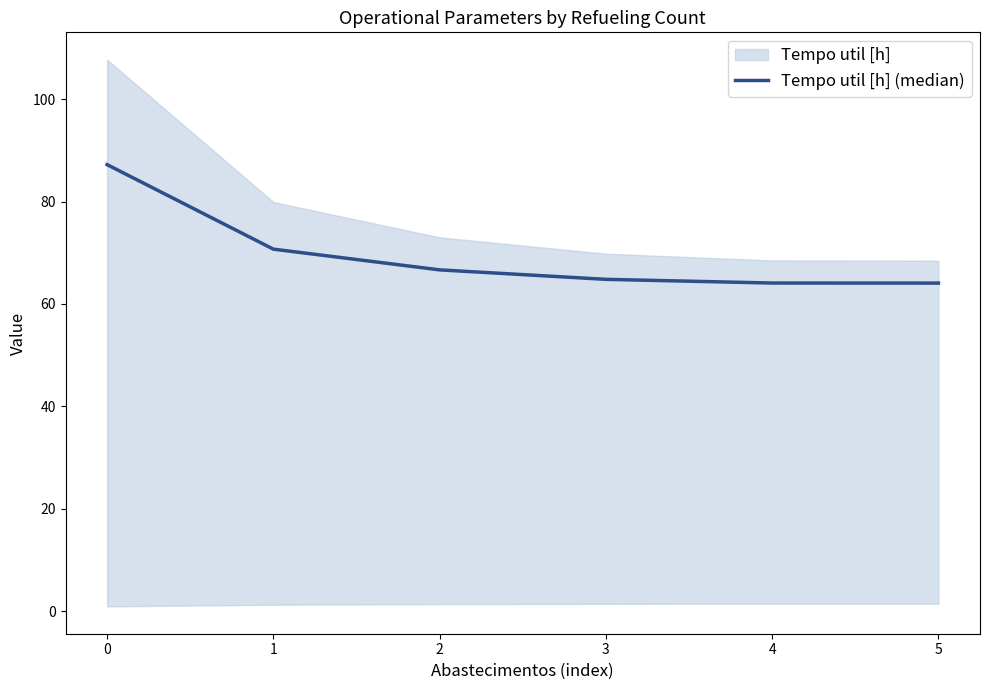

Rank the categories by value from lowest to highest.

5, 4, 3, 2, 1, 0